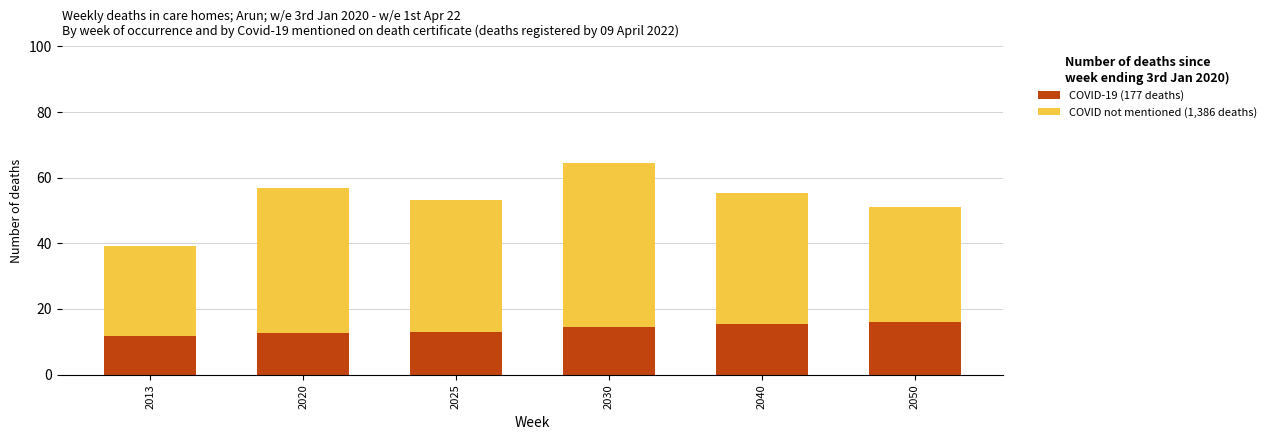

Does the chart contain stacked bars?

Yes